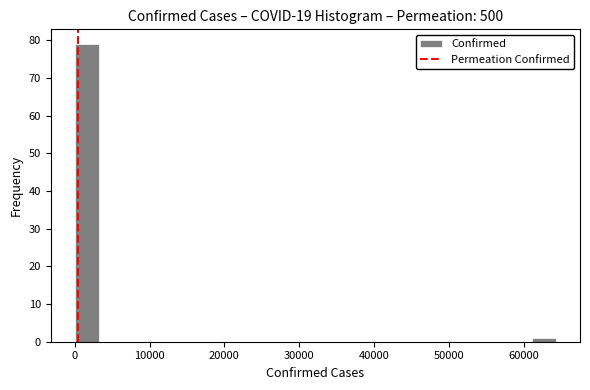

Around what value on the x-axis is the tallest bar? Give the approximate position of its centre, as read against the axis.

2000